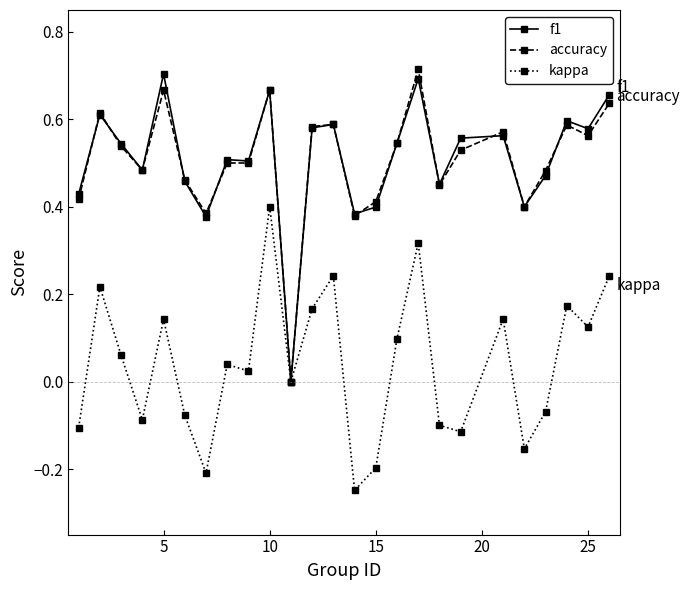

How many lines are shown in the chart?

3